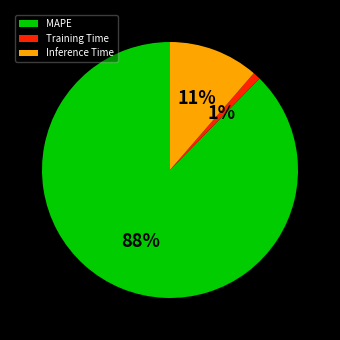

Rank the categories by value from lowest to highest.

Training Time, Inference Time, MAPE